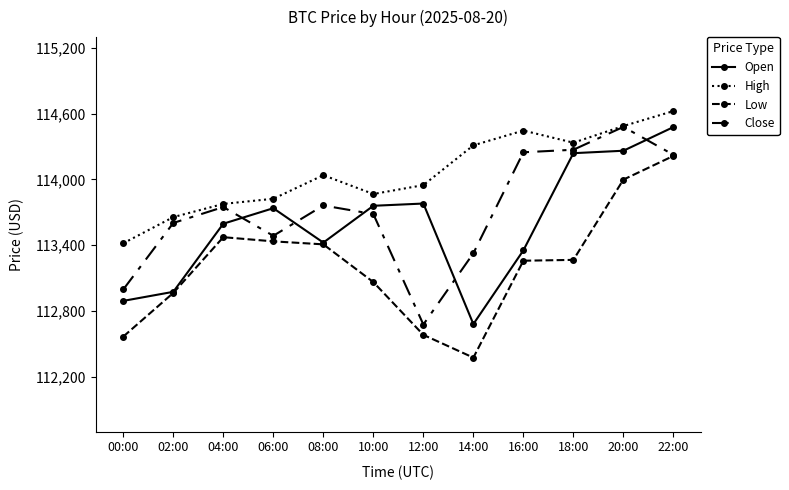

How many values in the High series are below 114038?

6